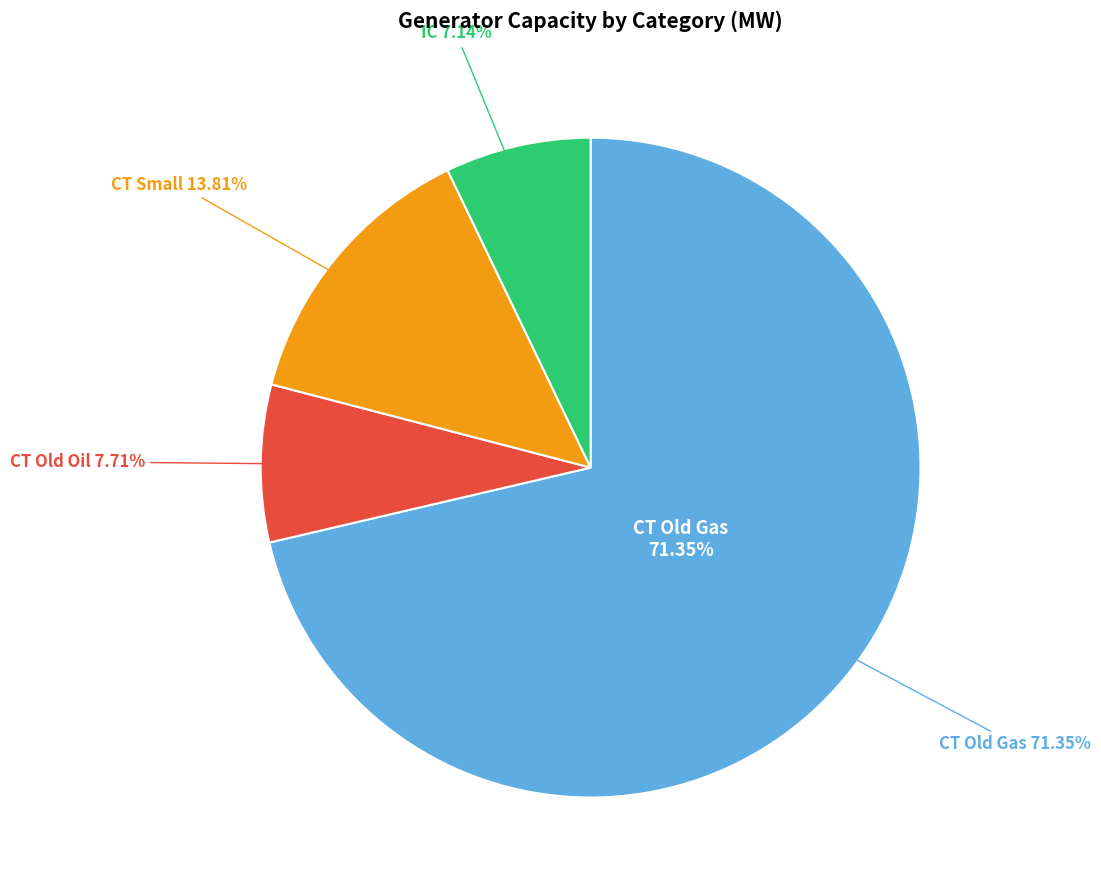

The Other Steam slice represents 7% of the pie. True or false?

False